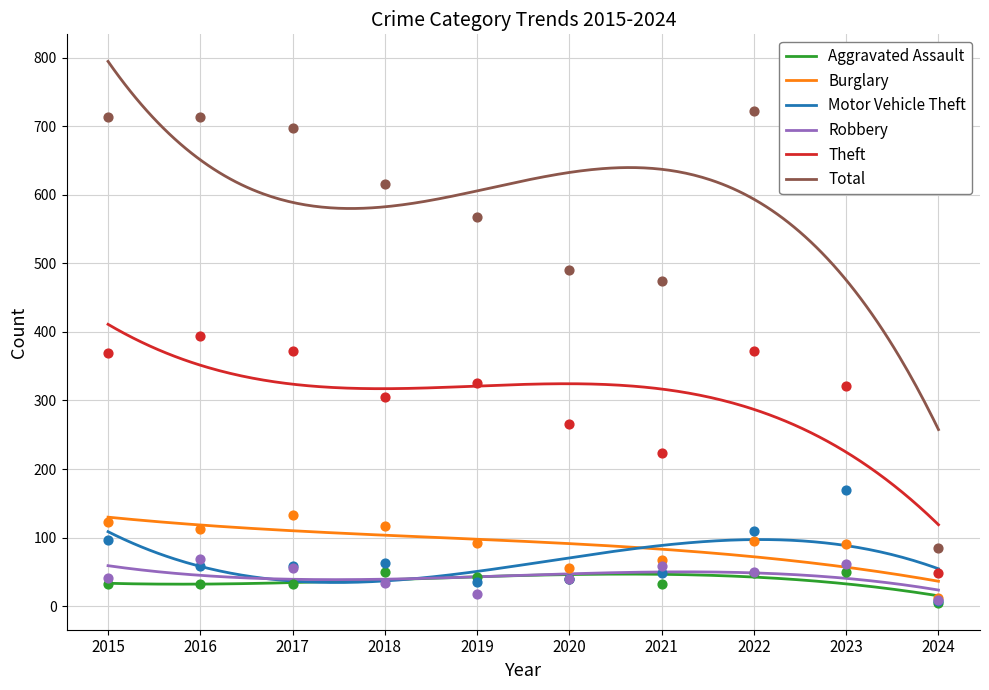

Is the value of Robbery at 2023 greater than the value of Aggravated Assault at 2018?

Yes